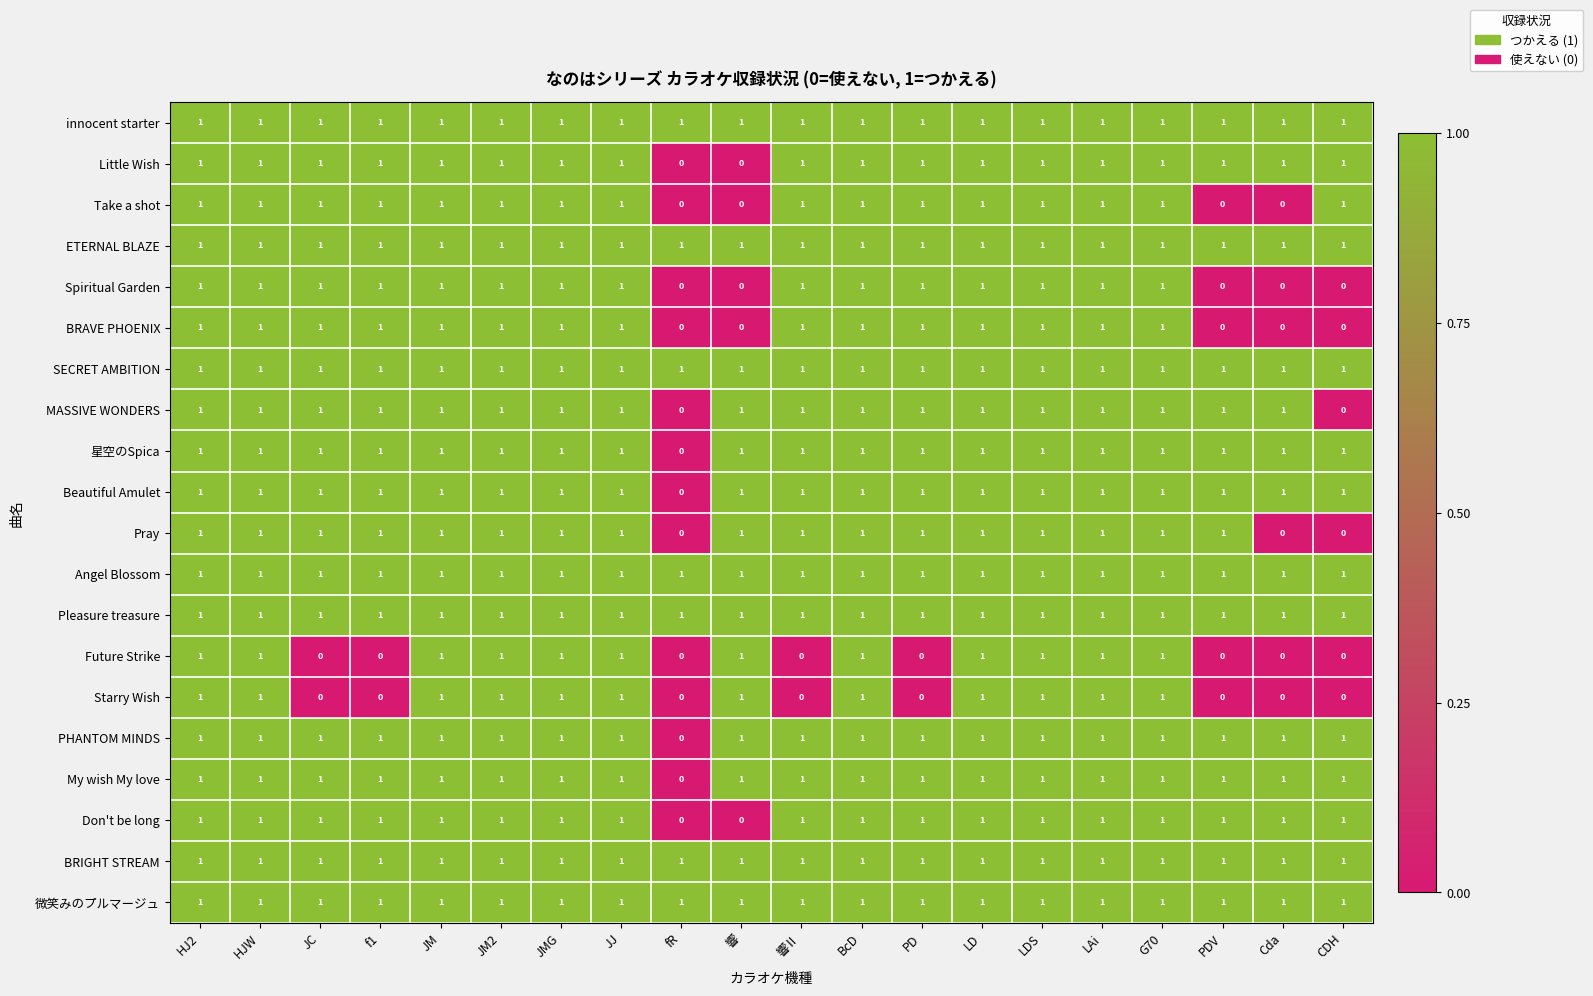

What is the total value across all series at JM?

20